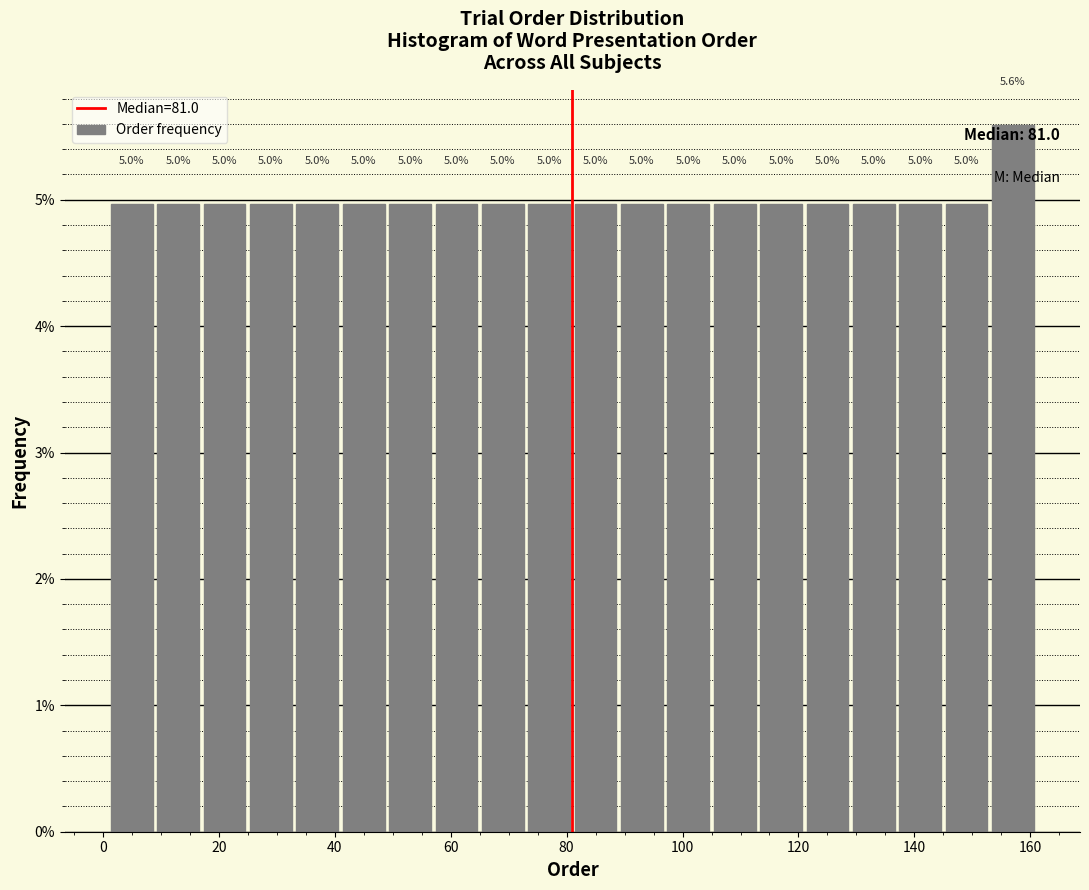

Over which range of the x-axis is the bar tallest?

153 to 161